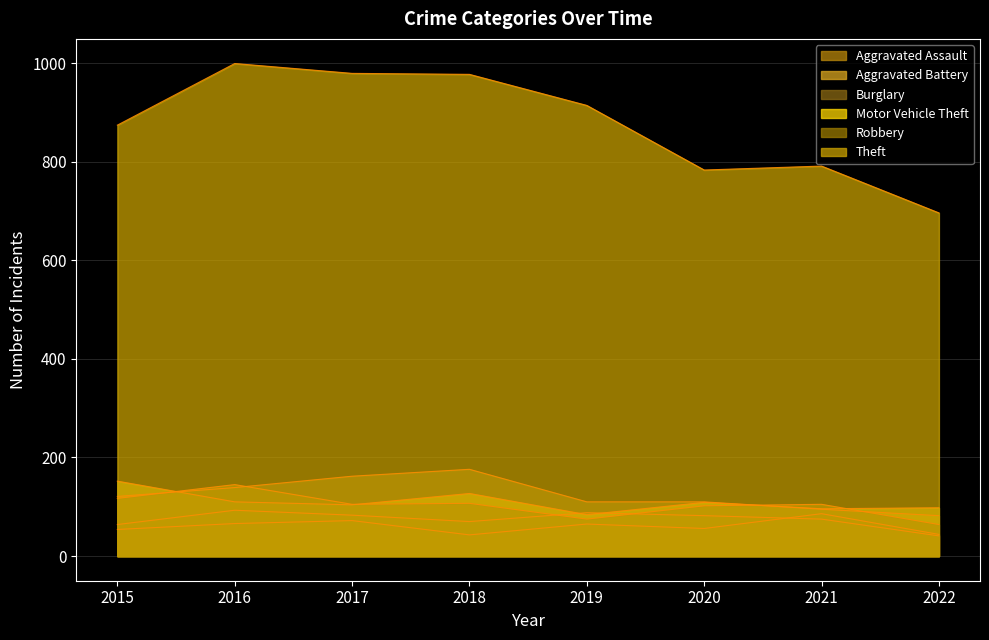

What is the difference between the Theft values at 2021 and 2016?

208